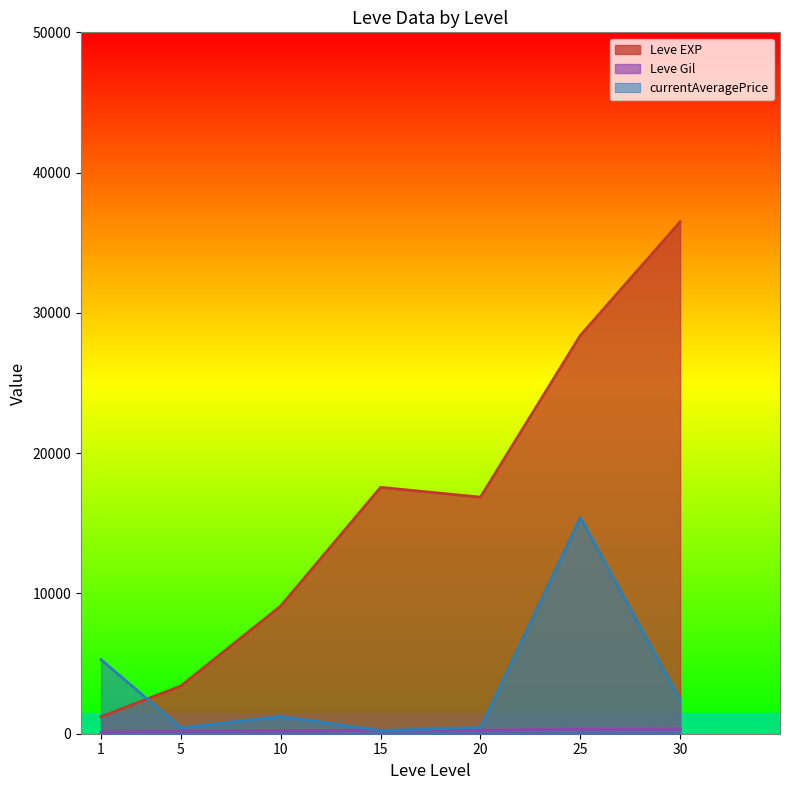

What are all the series names shown in the legend?

Leve EXP, Leve Gil, currentAveragePrice